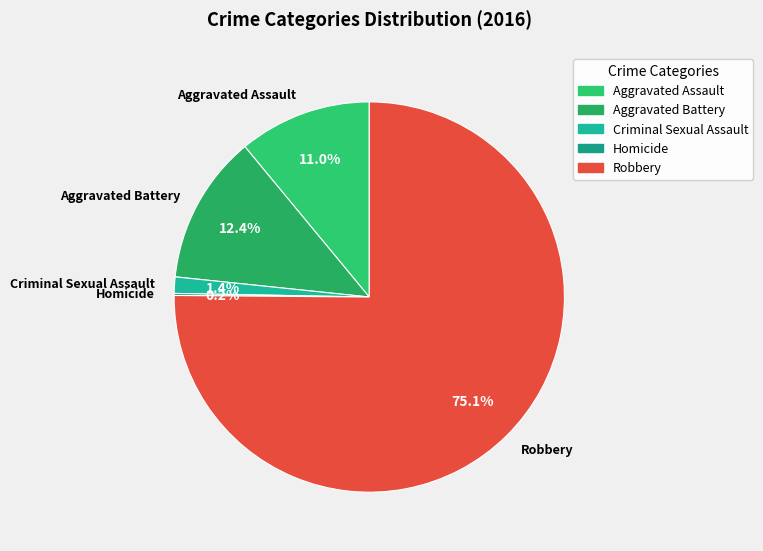

Approximately how many times larger is the value at Aggravated Assault compared to Aggravated Battery?

0.9